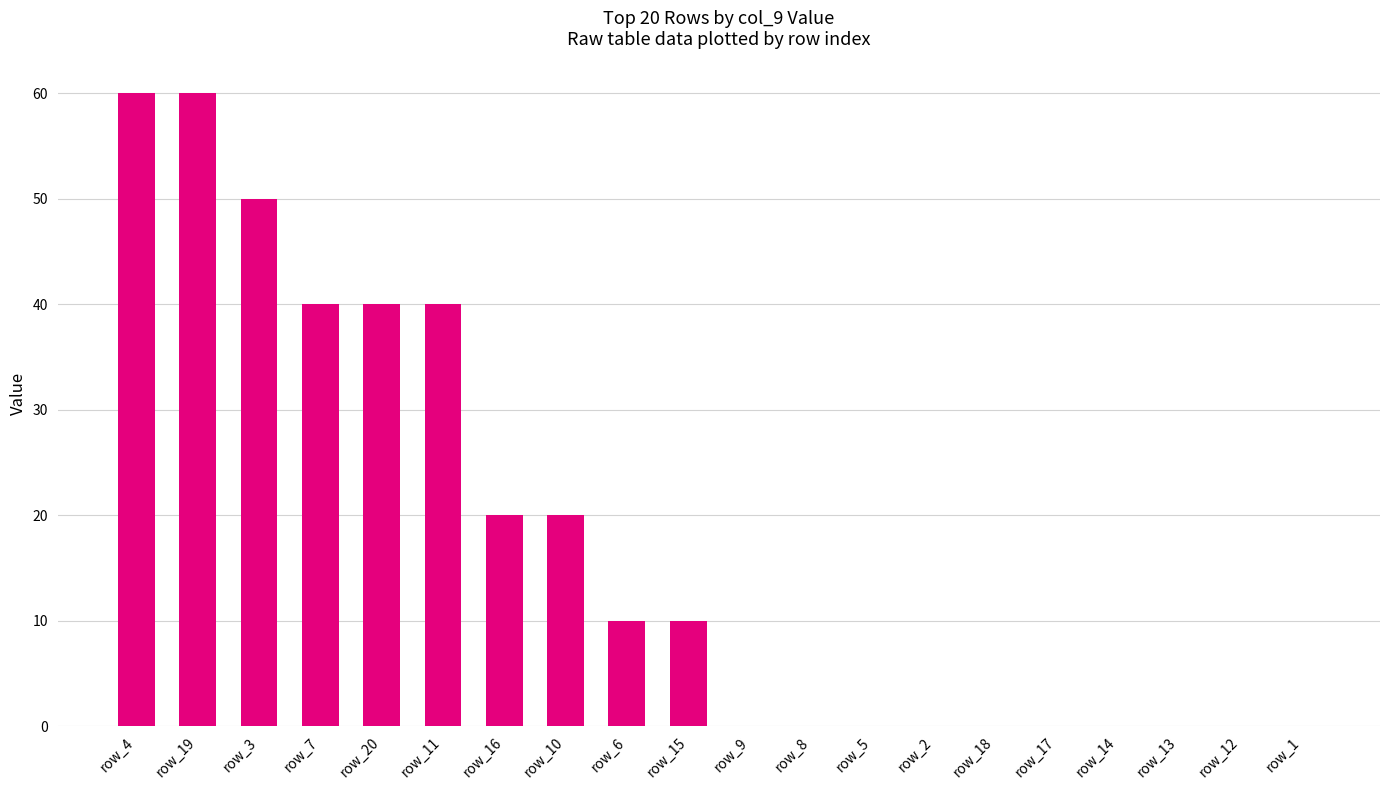

Count the values in the range 0 to 40.

17